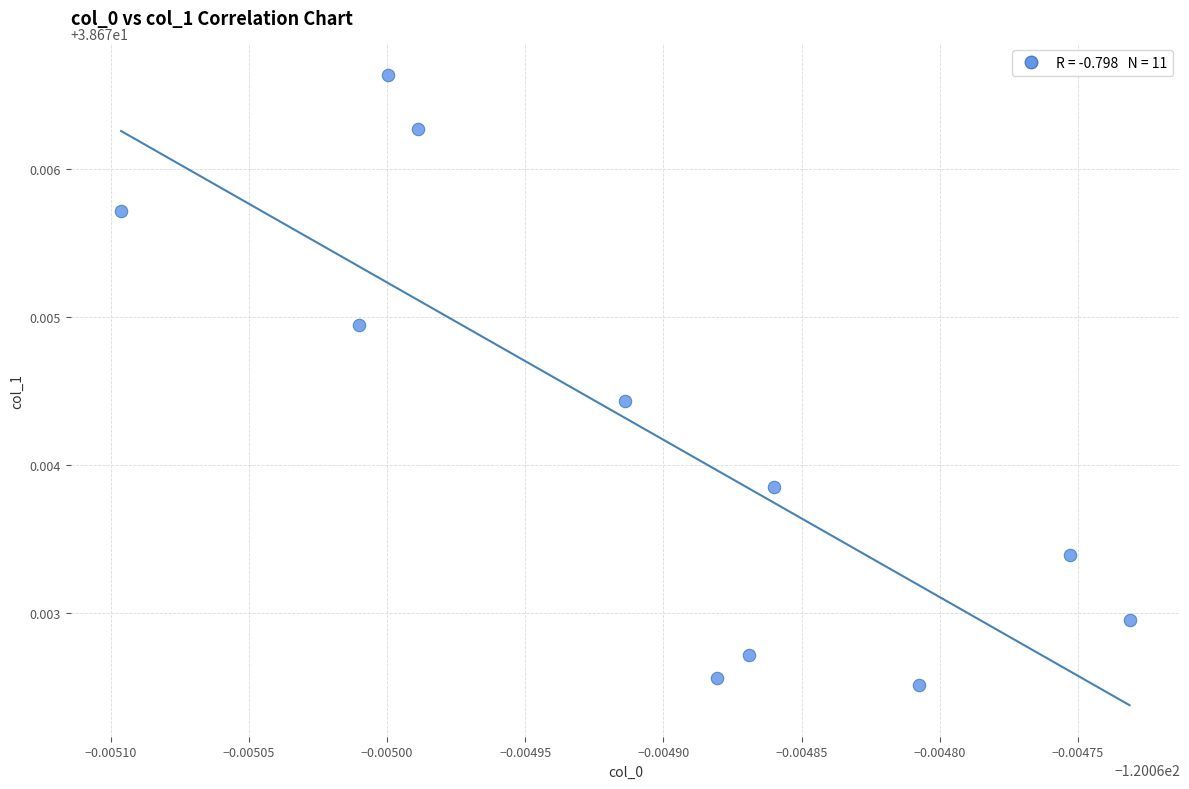

What is the average X value?

-120.1